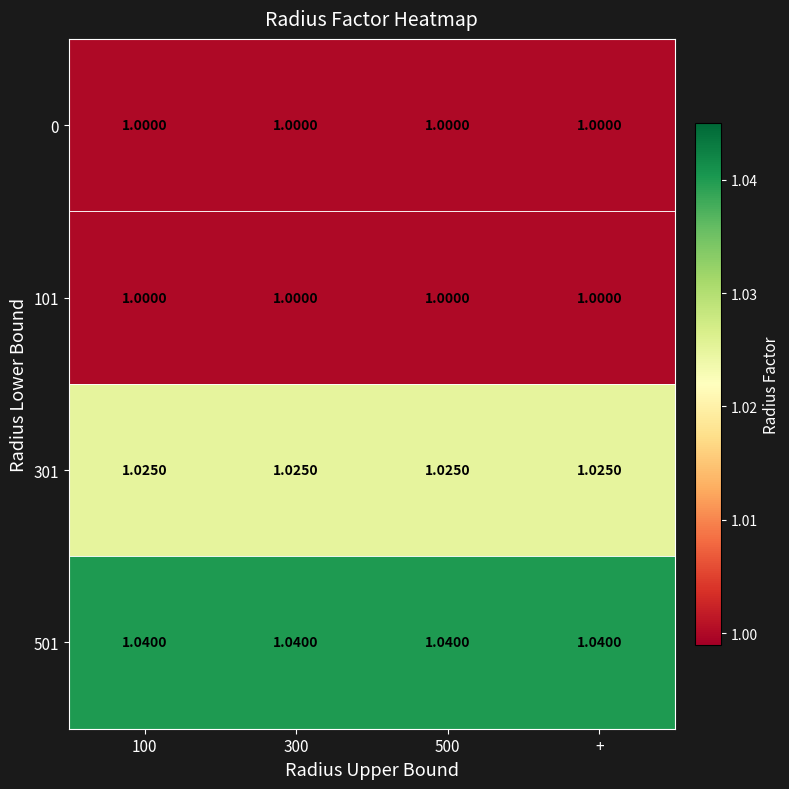

List the series in order of their peak value, lowest first.

0, 101, 301, 501